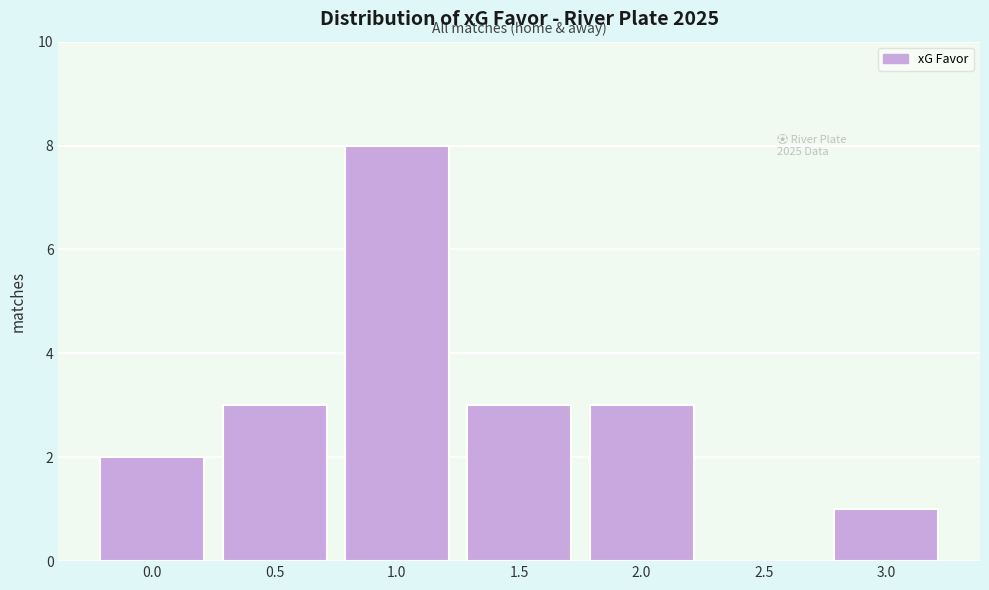

Reading left to right, transcribe all the data shown in this chart.

0.0=2	0.5=3	1.0=8	1.5=3	2.0=3	2.5=0	3.0=1